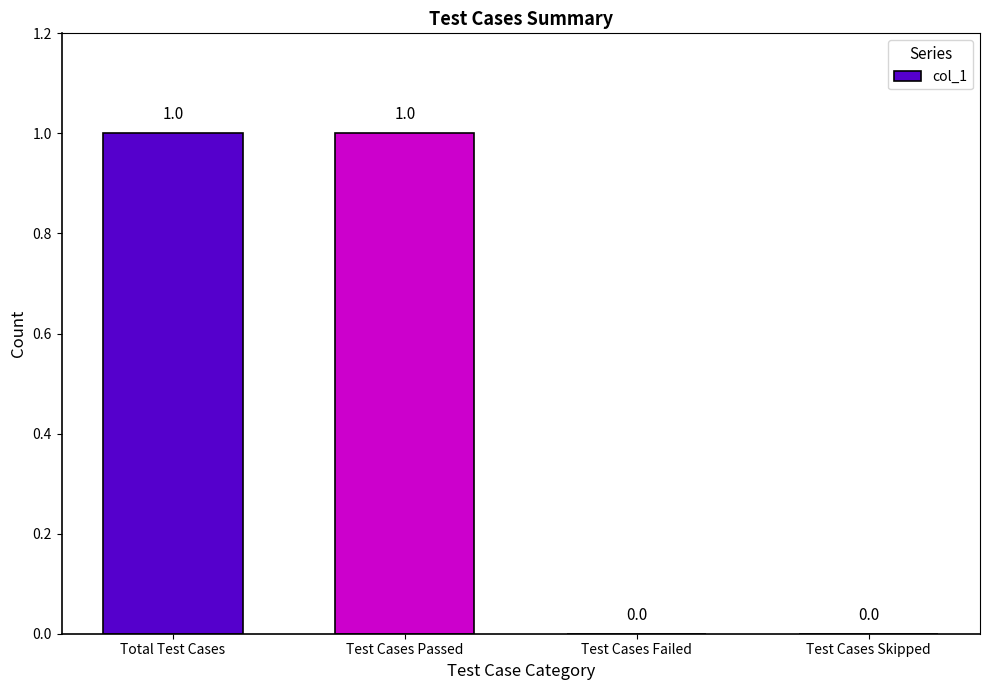

Between Test Cases Failed and Test Cases Passed, which is larger?

Test Cases Passed